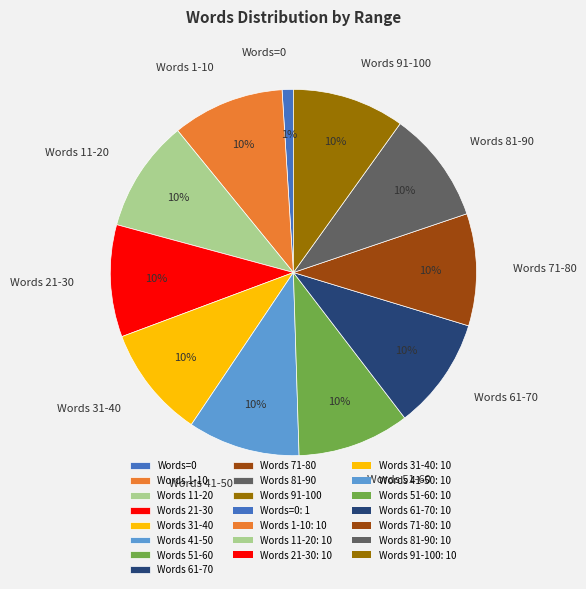

Approximately how many times larger is the value at Words 51-60 compared to Words 81-90?

1.0